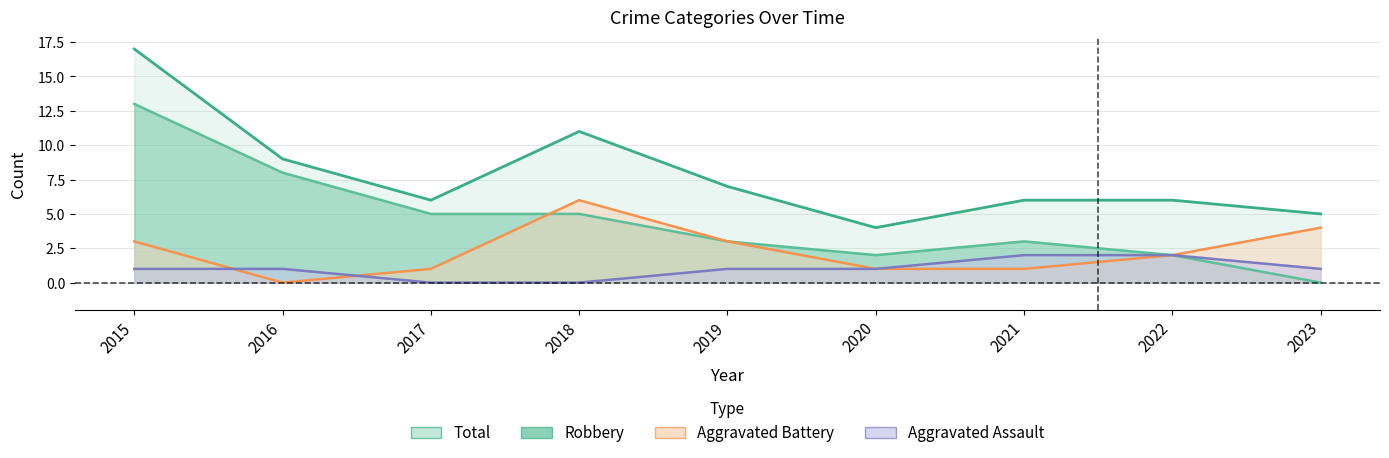

True or false: Aggravated Assault and Robbery intersect in this chart.

False